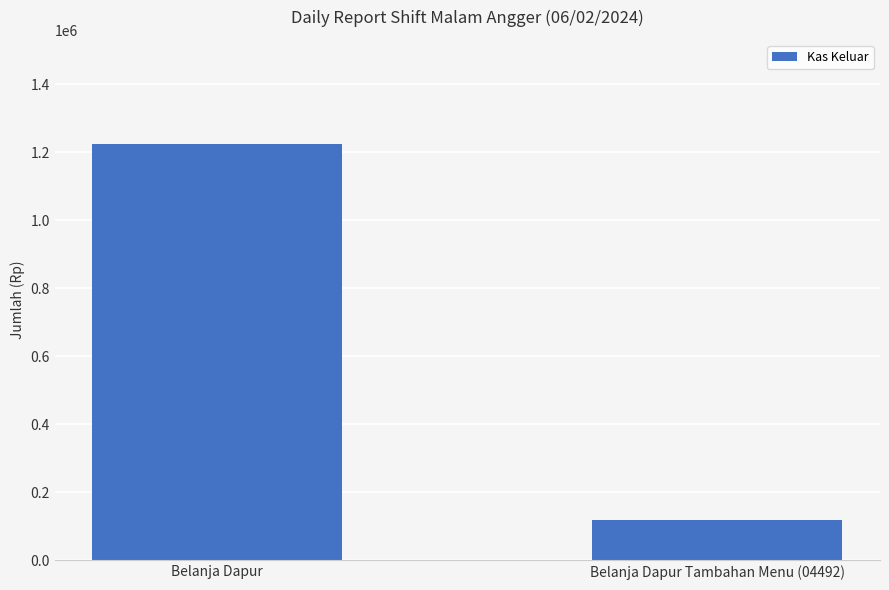

Are the bars horizontal?

No